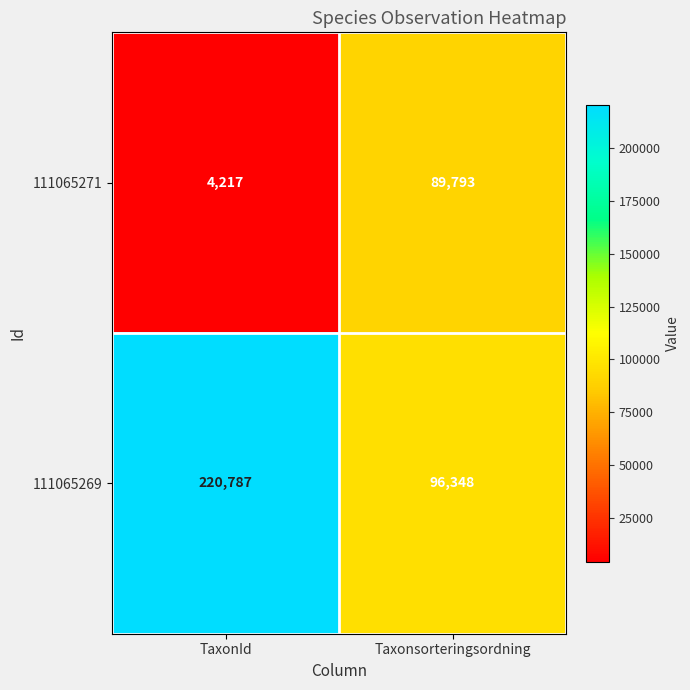

What is the difference between the 111065269 values at Taxonsorteringsordning and TaxonId?

124439